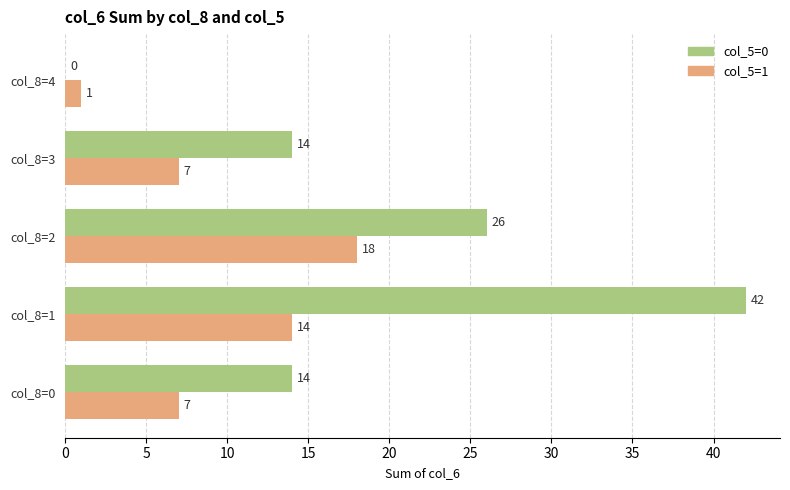

What is the sum of all col_5=1 values?

47